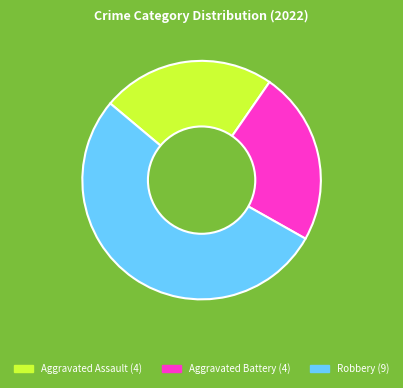

Is there any slice that represents more than half of the pie?

Yes